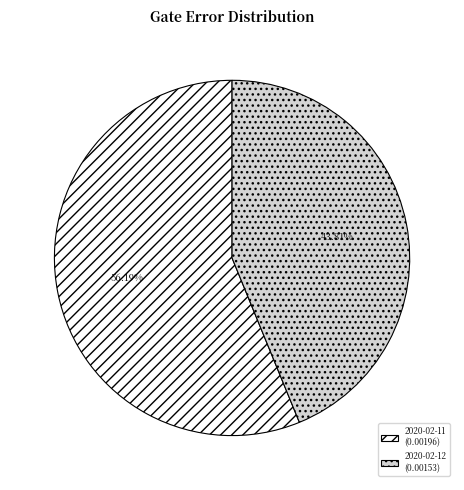

How many slices are in this pie chart?

2